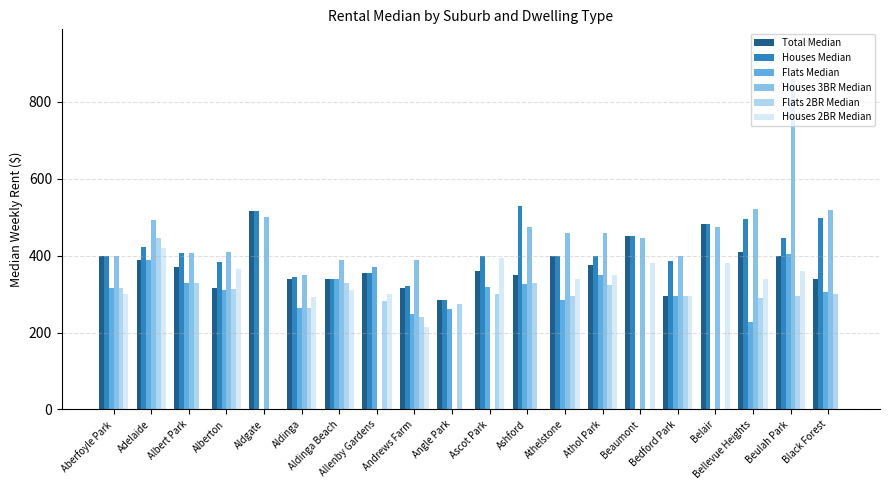

Between Aldinga Beach and Andrews Farm, which series saw the biggest shift?

Houses 2BR Median